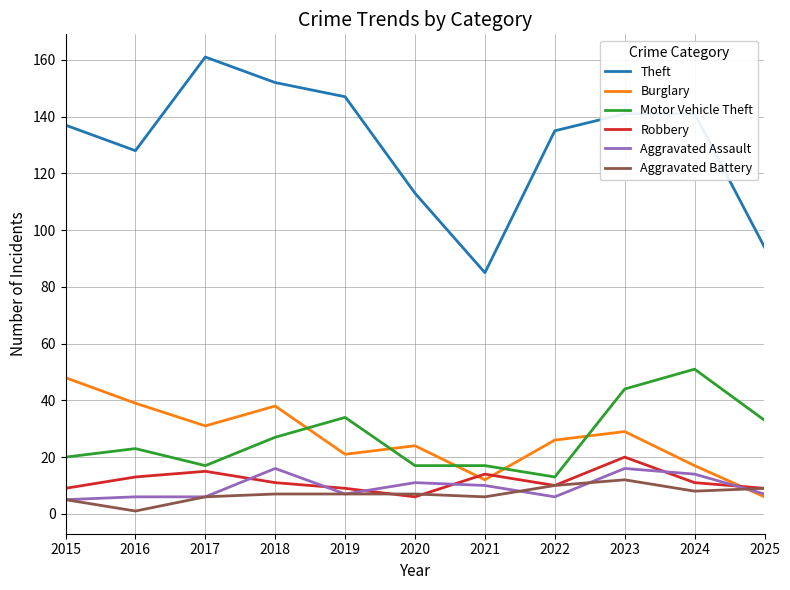

What is the sum of the Robbery values at 2016 and 2022?

23